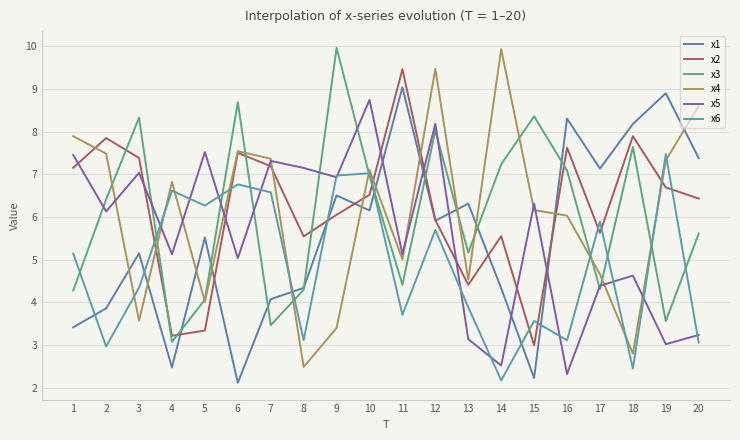

At which category does x4 reach its first local peak?

4